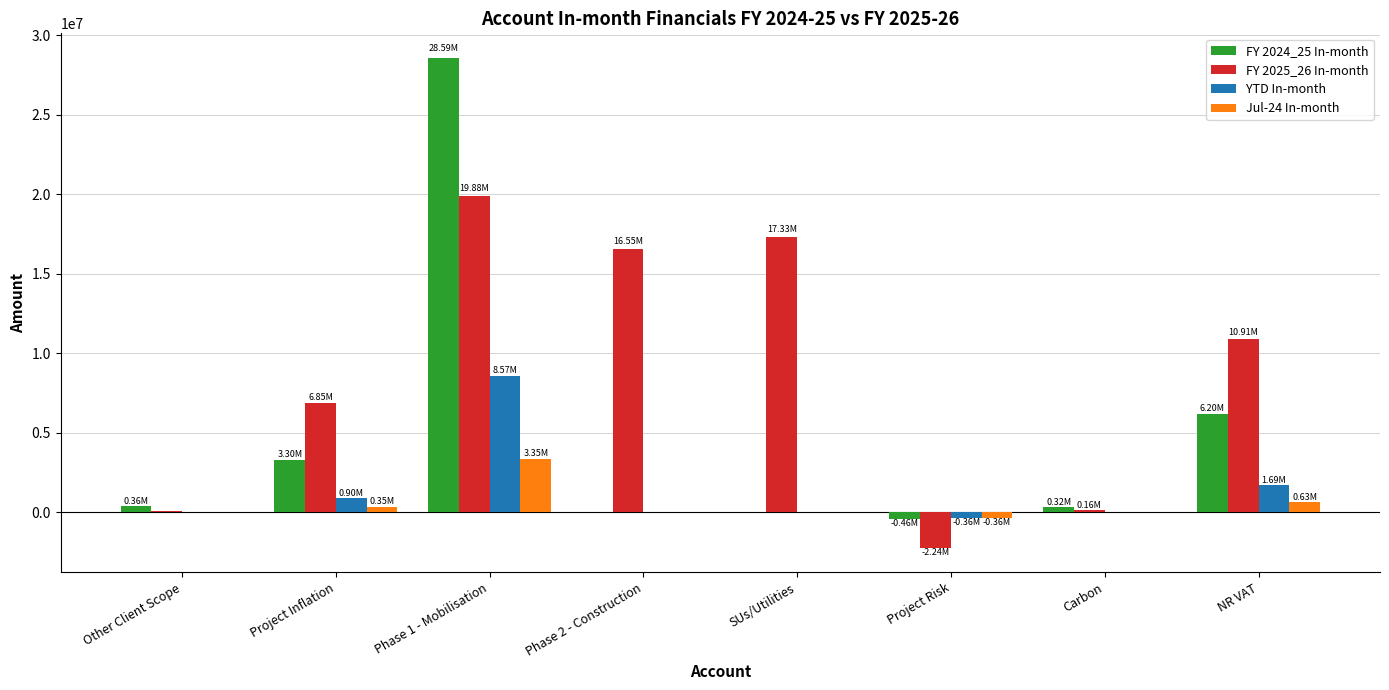

Does the chart contain stacked bars?

No